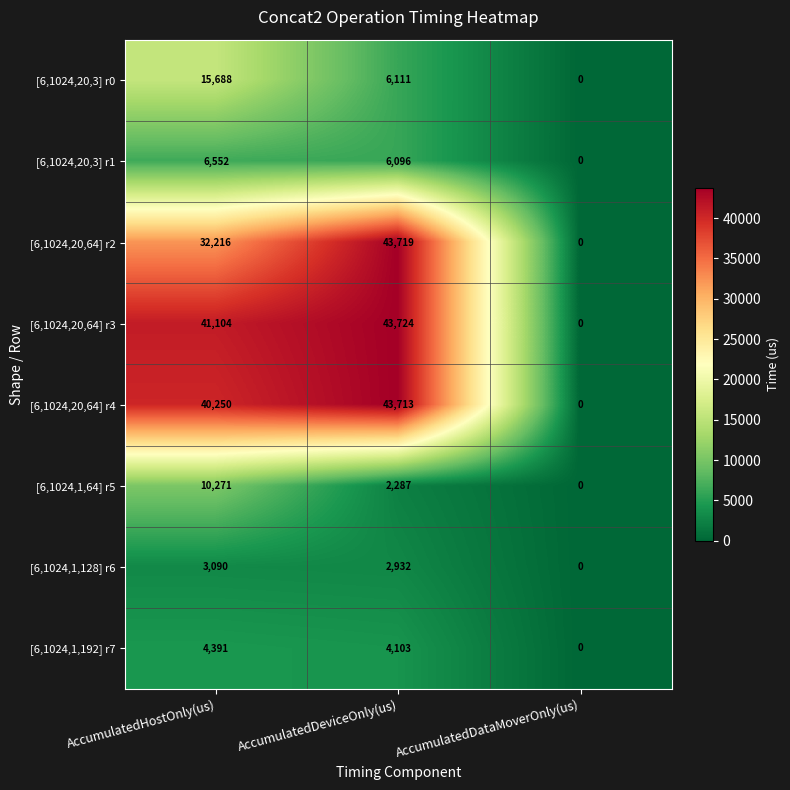

Reading right to left, what are all the values shown in this chart?

[6,1024,20,3] r0: 0	6111	15688
[6,1024,20,3] r1: 0	6096	6552
[6,1024,20,64] r2: 0	43719	32216
[6,1024,20,64] r3: 0	43724	41104
[6,1024,20,64] r4: 0	43713	40250
[6,1024,1,64] r5: 0	2287	10271
[6,1024,1,128] r6: 0	2932	3090
[6,1024,1,192] r7: 0	4103	4391